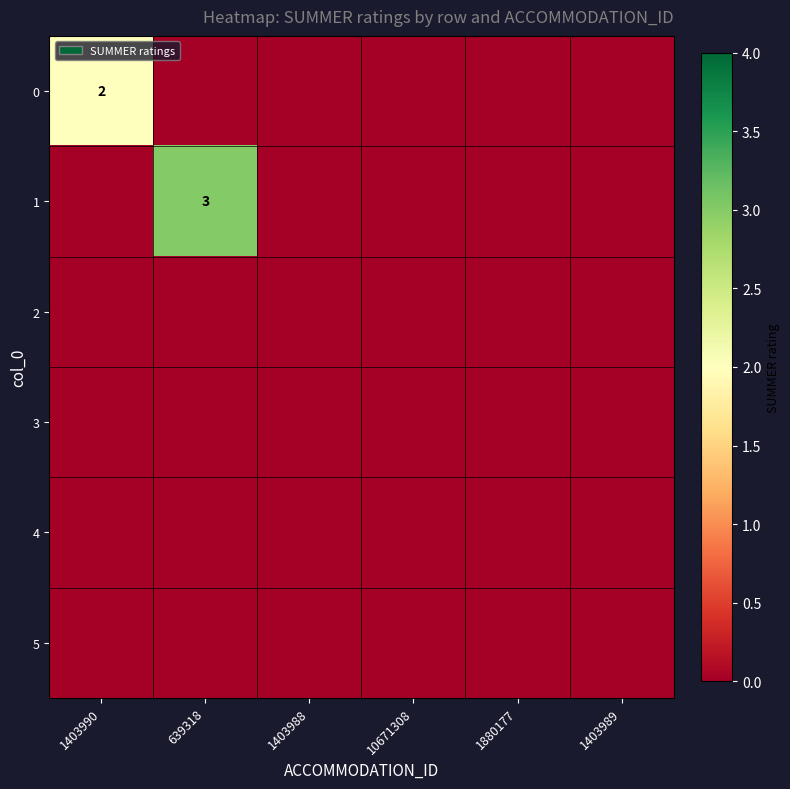

At which category is the sum across all series the highest?

639318